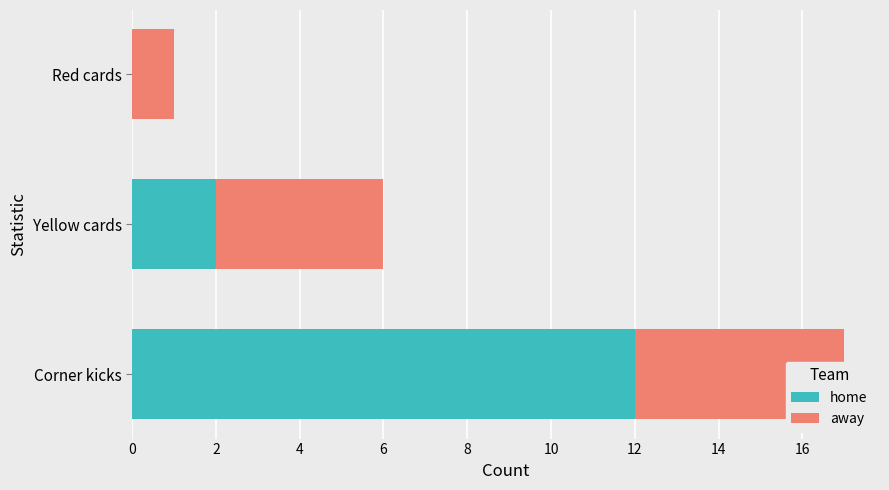

At Corner kicks, list the series in order from largest to smallest.

home, away